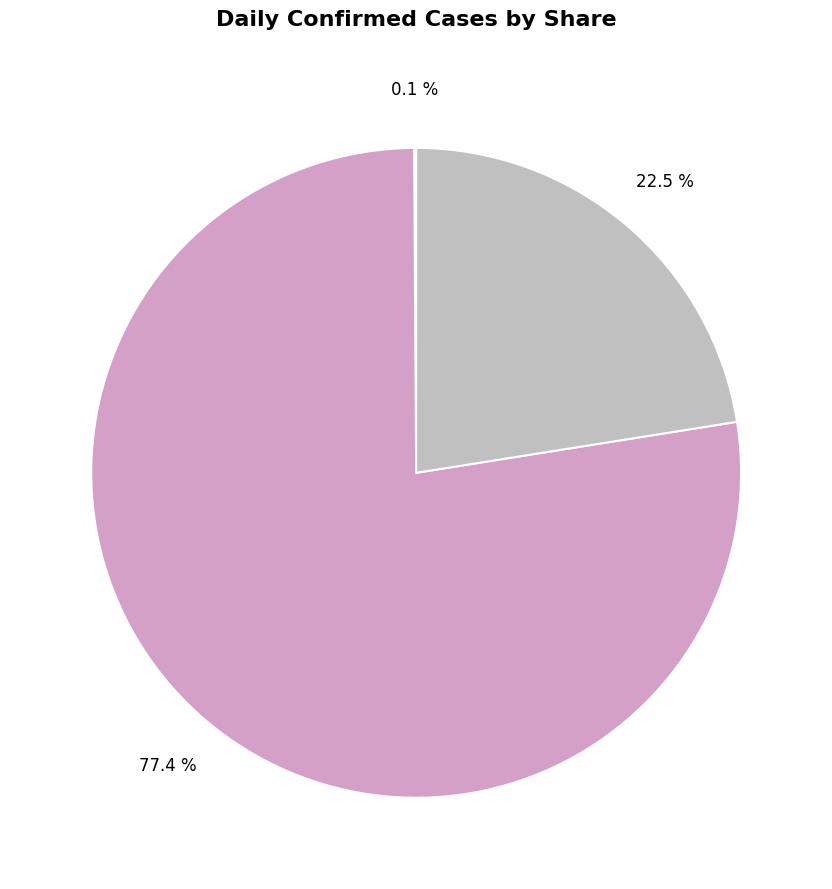

What is the smallest slice in the pie chart?

2020-02-28